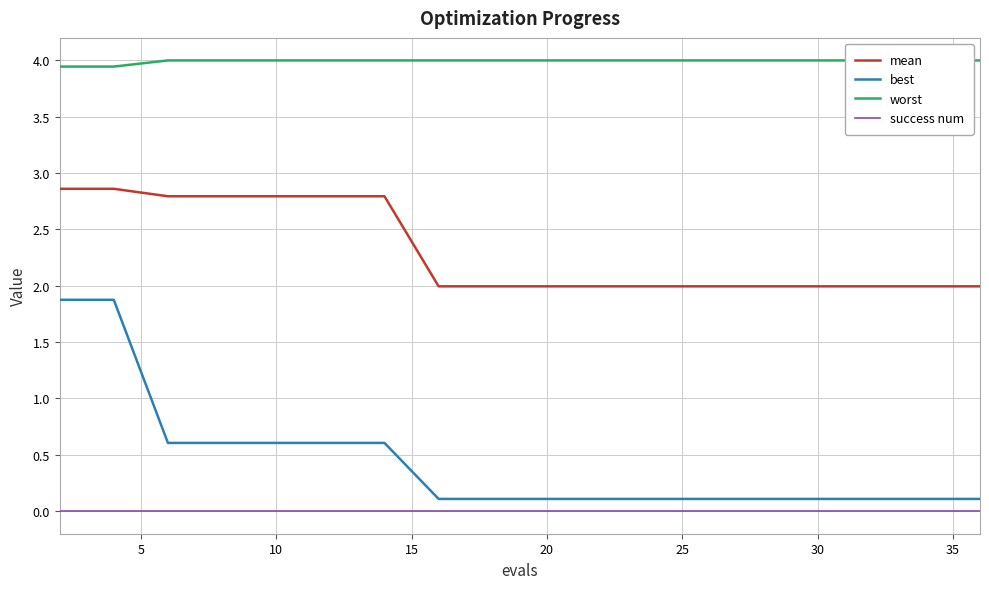

Is it true that best equals 0.1 at 20?

True